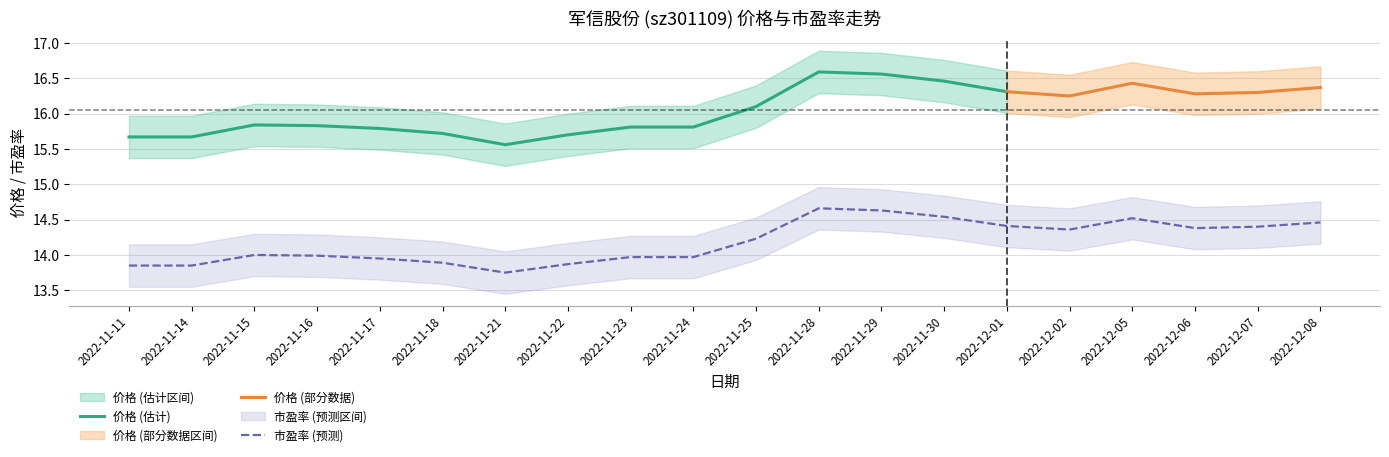

The 价格 series shows 8.8 at 2022-12-08. True or false?

False